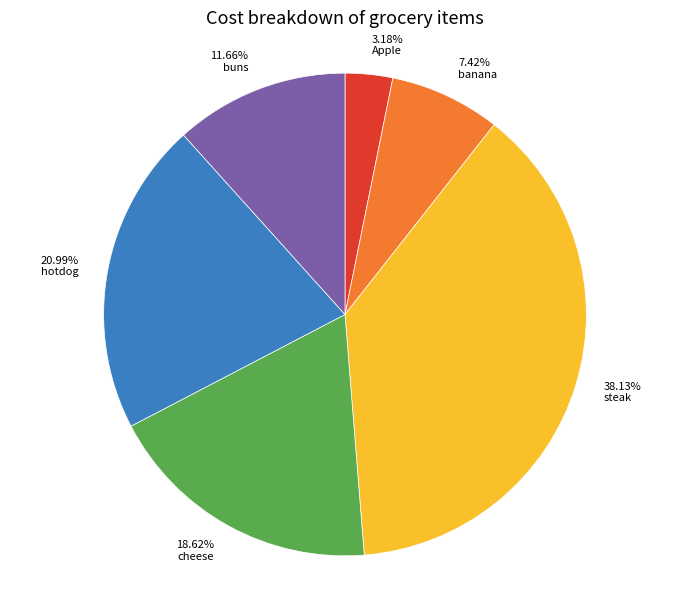

Which category has the smallest portion of the pie?

3.18% Apple